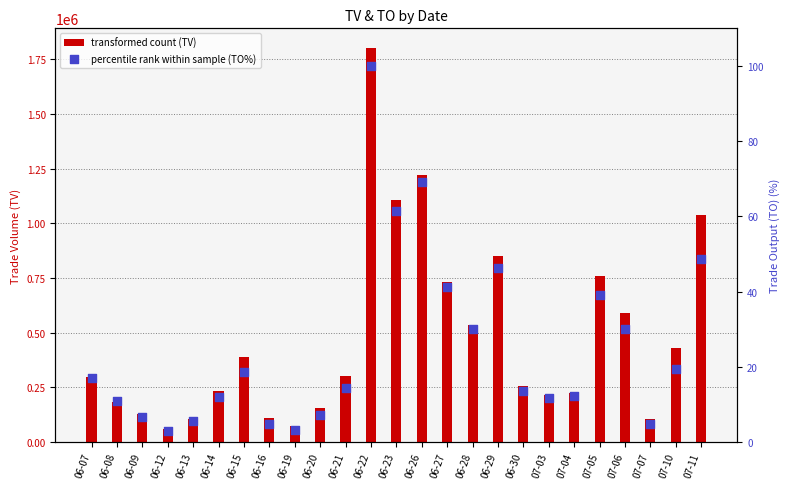

What is the total value across all series at 07-11?

1037048.7